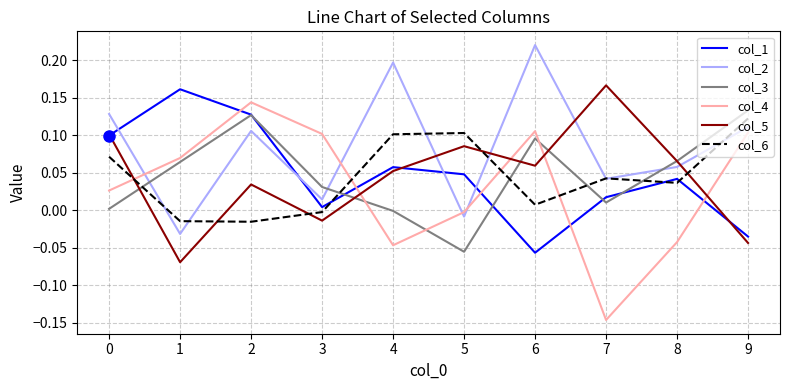

What is the total value across all series at 2?

0.5